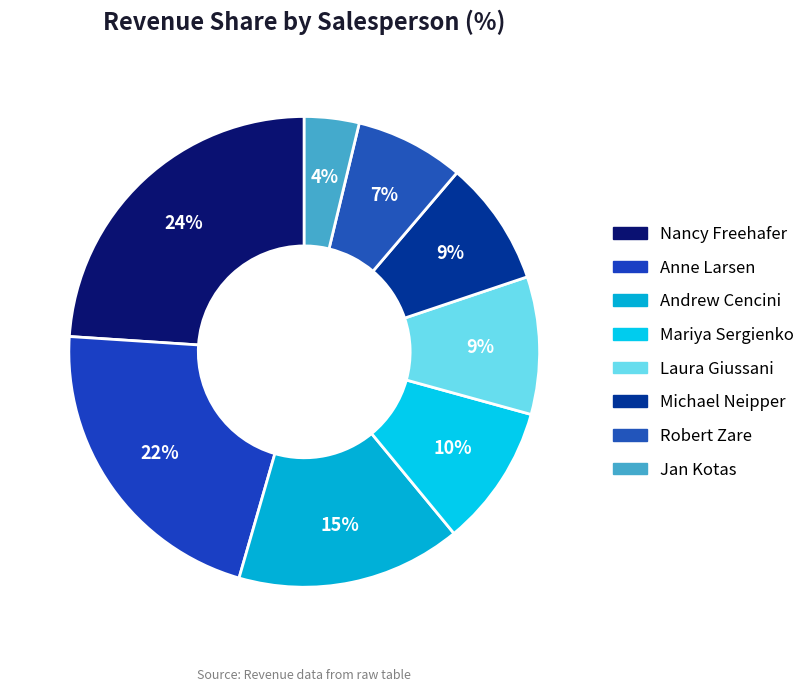

What is the largest slice in the pie chart?

Nancy Freehafer